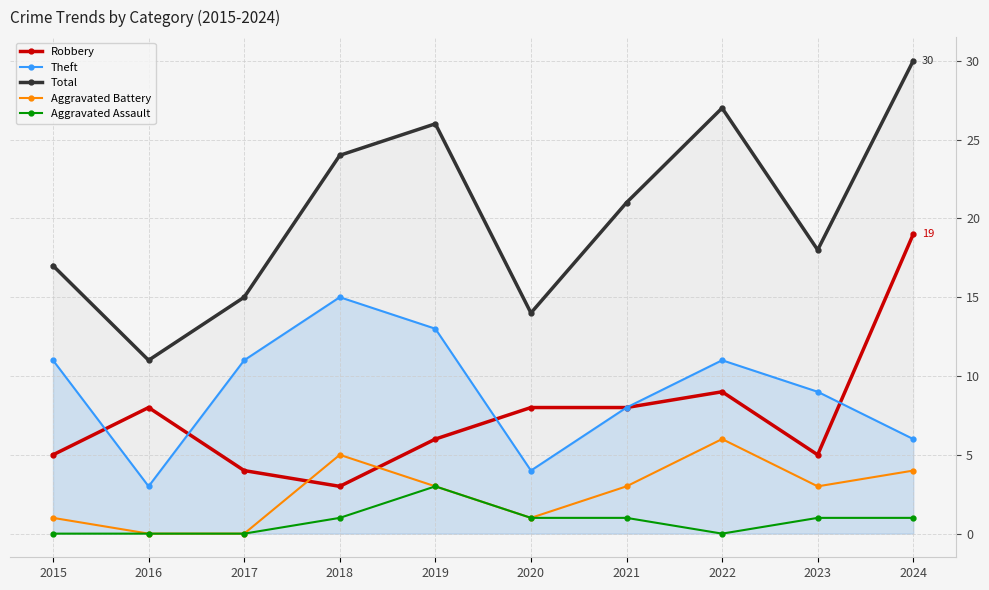

Which category has the lowest value in the Aggravated Assault series?

2015